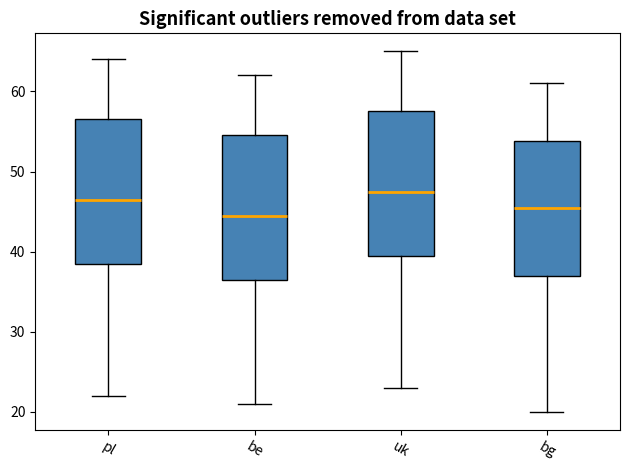

Reading left to right, transcribe this box plot: for each box, give where its median line is, the range the box spans, and where its two whiskers end, as read against the y-axis. The values are not printed on the chart, so give them approximately, as read against the axis.

pl: median 47, box 39 to 57, whiskers 22 to 64
be: median 45, box 37 to 55, whiskers 21 to 62
uk: median 48, box 40 to 58, whiskers 23 to 65
bg: median 46, box 37 to 54, whiskers 20 to 61